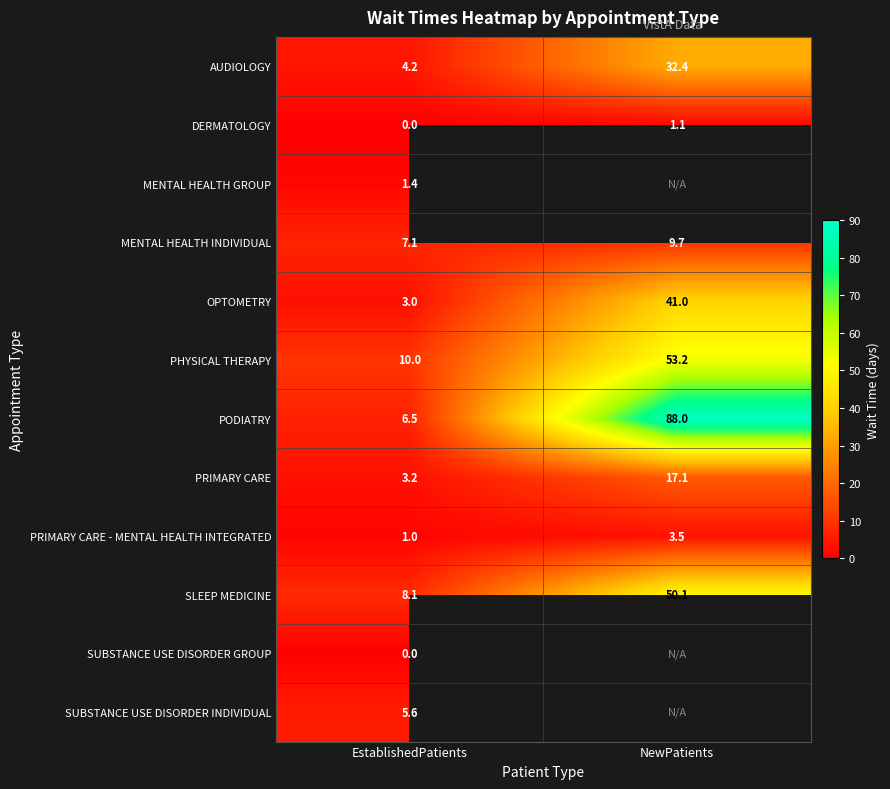

How many values in the DERMATOLOGY series are below 1?

1